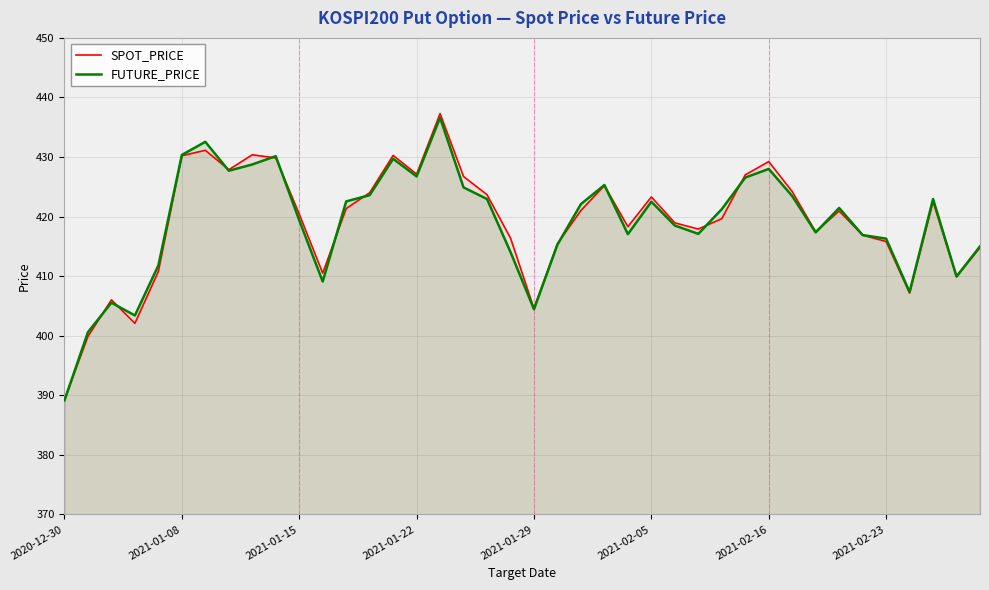

Reading left to right, transcribe all the data shown in this chart.

SPOT_PRICE: 389.3	399.9	406.0	402.1	410.8	430.2	431.1	427.9	430.4	429.9	420.4	410.5	421.4	424.0	430.3	427.1	437.3	426.7	423.7	416.4	404.6	415.4	421.0	425.2	418.3	423.3	418.9	417.9	419.6	427.0	429.2	424.2	417.4	420.9	416.9	415.8	407.2	422.5	409.9	414.8
FUTURE_PRICE: 389.1	400.6	405.6	403.4	411.8	430.4	432.6	427.7	428.8	430.1	419.4	409.1	422.6	423.6	429.7	426.8	436.6	424.9	422.9	414.1	404.4	415.3	422.1	425.3	417.1	422.5	418.5	417.1	421.2	426.6	428.0	423.4	417.4	421.4	416.9	416.3	407.4	422.9	409.9	415.0